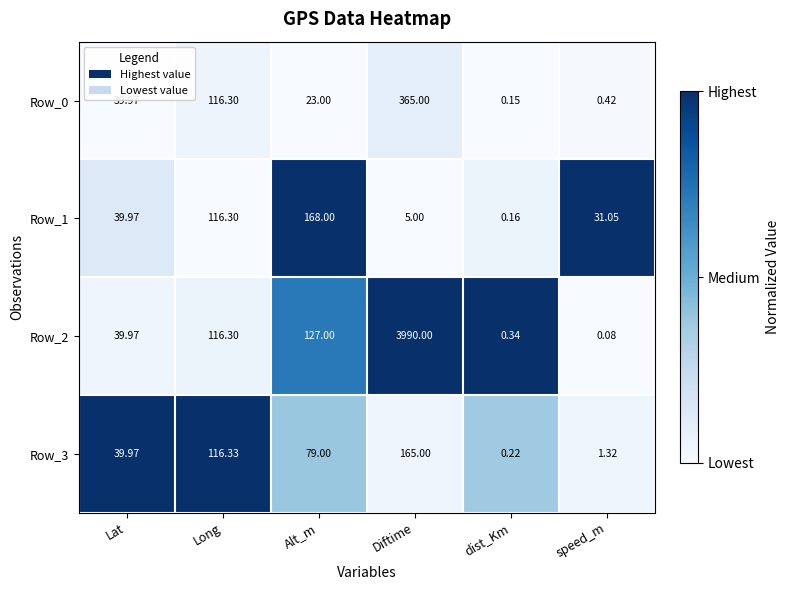

Which category has the highest value across all series?

Diftime